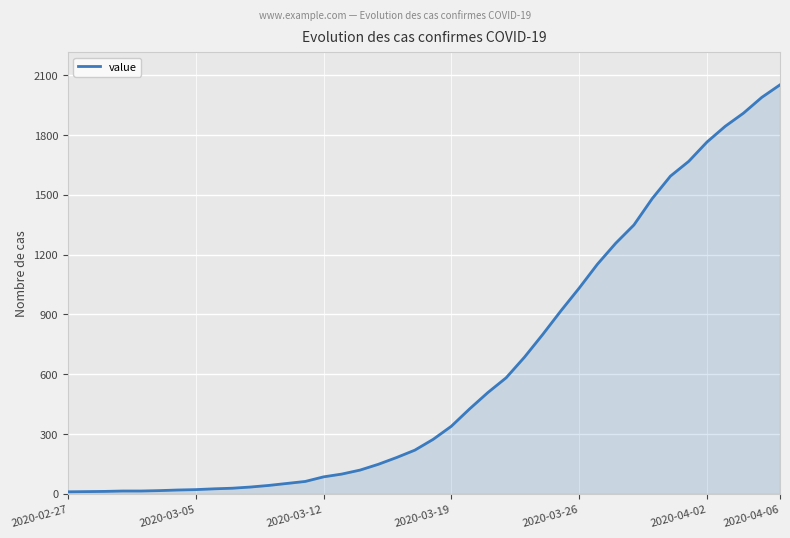

Count the number of data series in this chart.

1